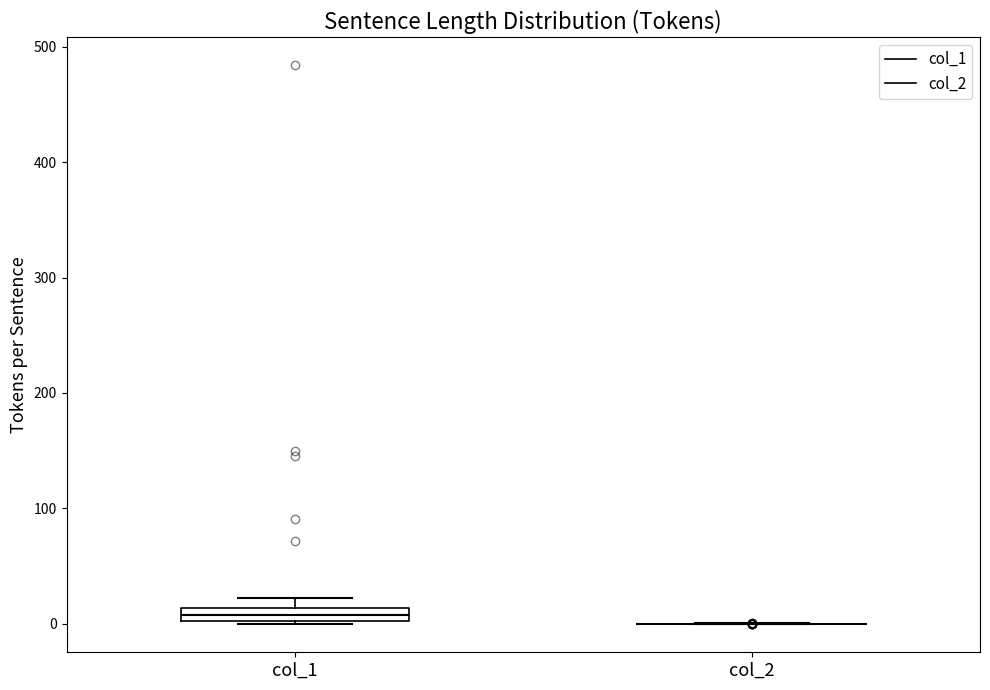

Comparing the boxes themselves (not the whiskers), which one is the tallest?

col_1